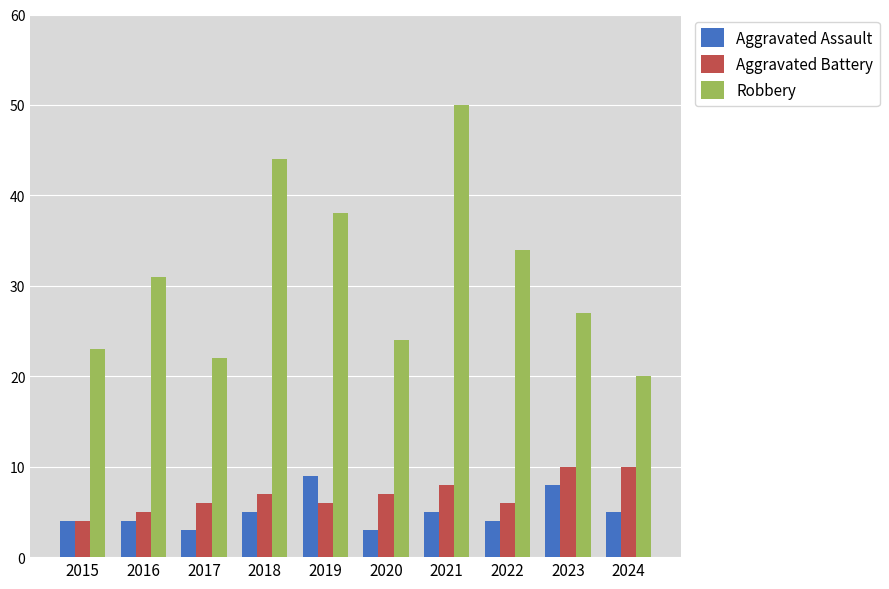

Does the chart contain stacked bars?

No